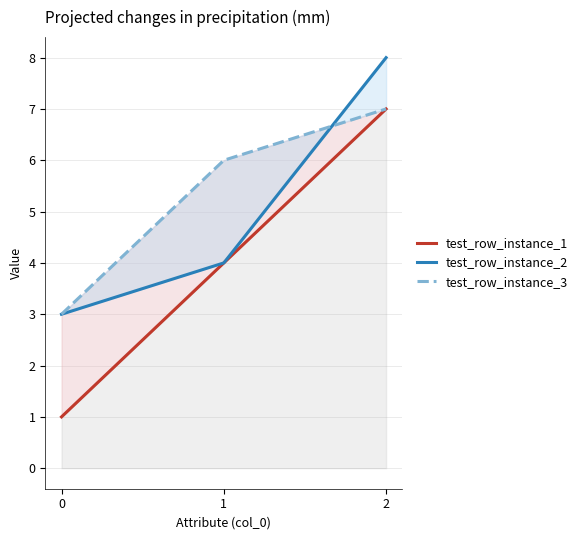

What are all the series names shown in the legend?

test_row_instance_1, test_row_instance_2, test_row_instance_3